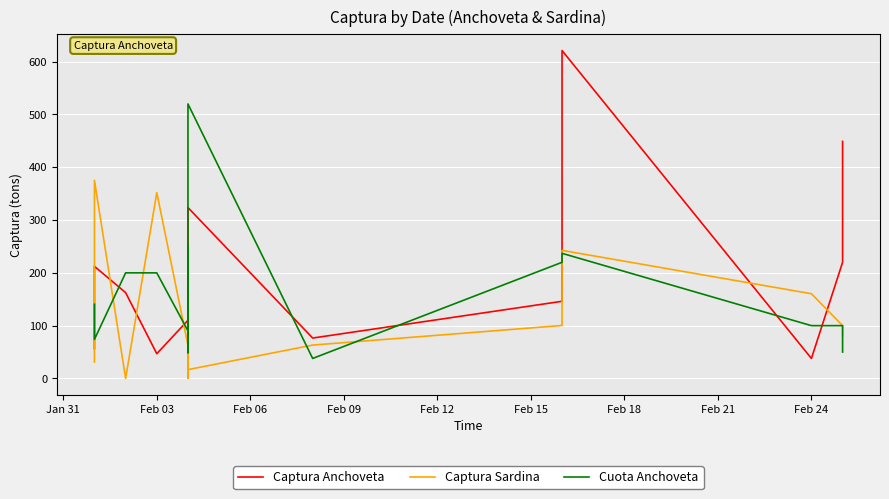

What is the difference between the second highest and minimum values in the Captura Anchoveta series?

411.2